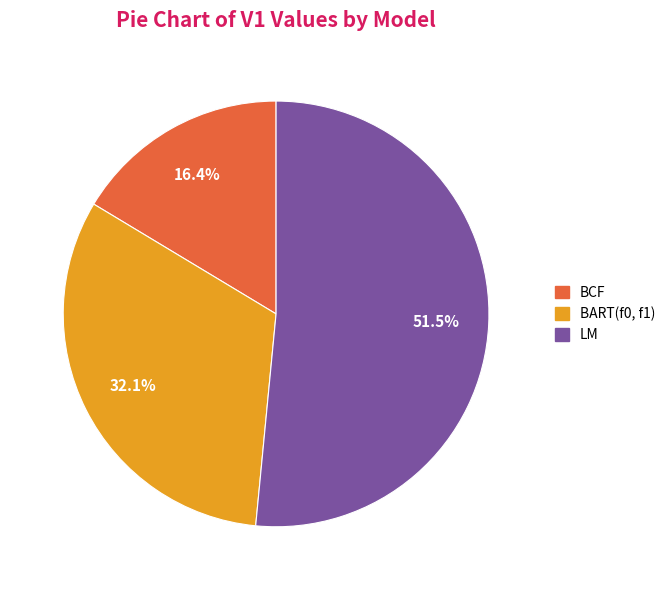

What is the largest slice in the pie chart?

LM